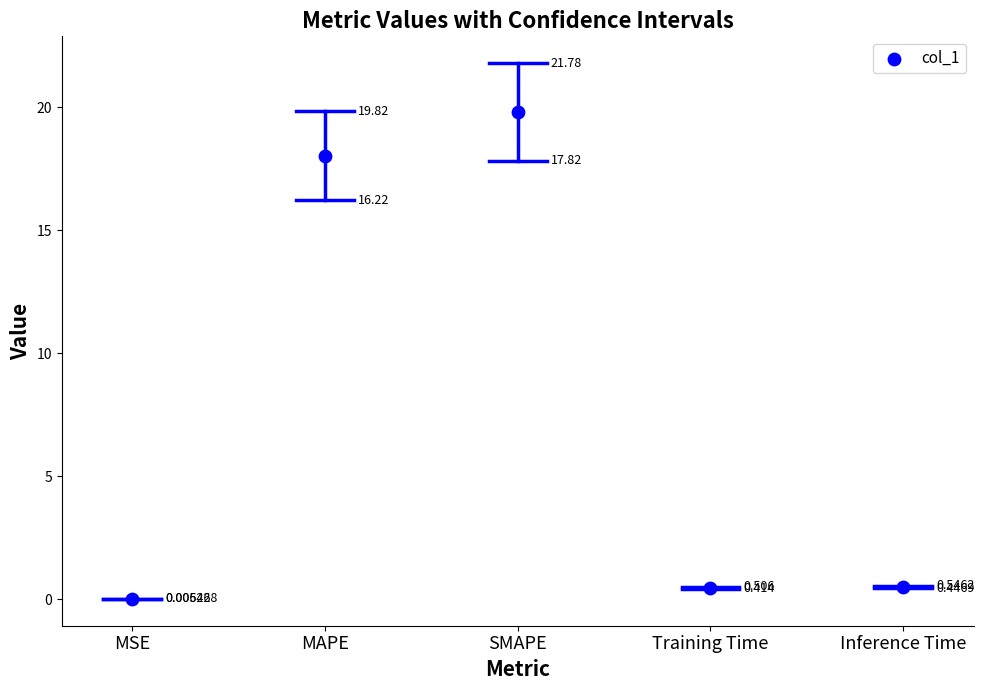

Count the number of points in this scatter plot.

5